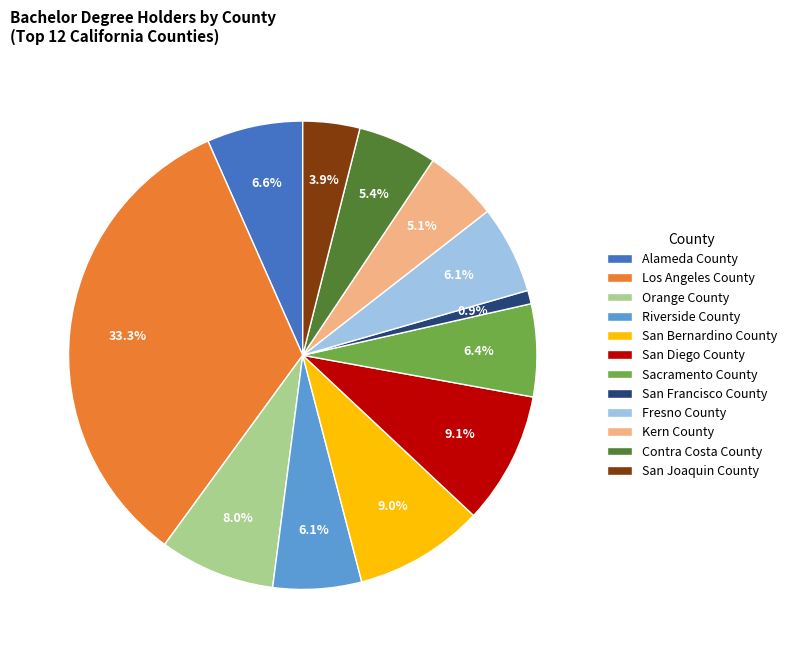

Between San Bernardino County and Riverside County, which is larger?

San Bernardino County